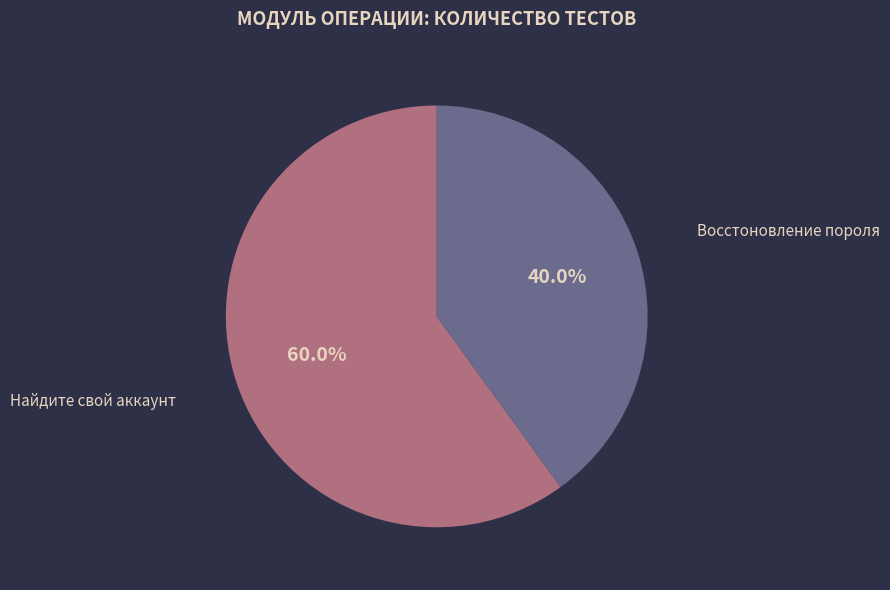

How much of the chart is everything except Восстоновление пороля?

60.0%